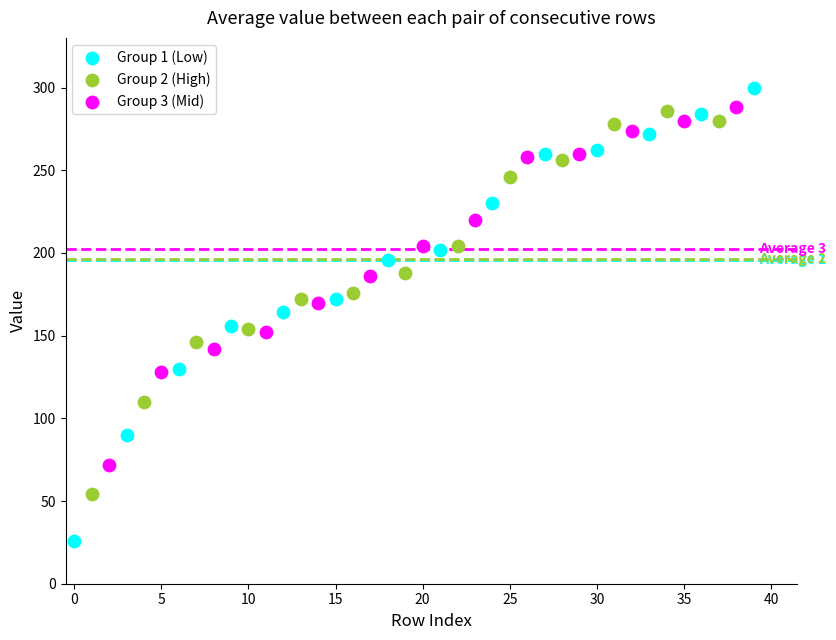

Which series has the widest spread of Y values?

Group 1 (Low)